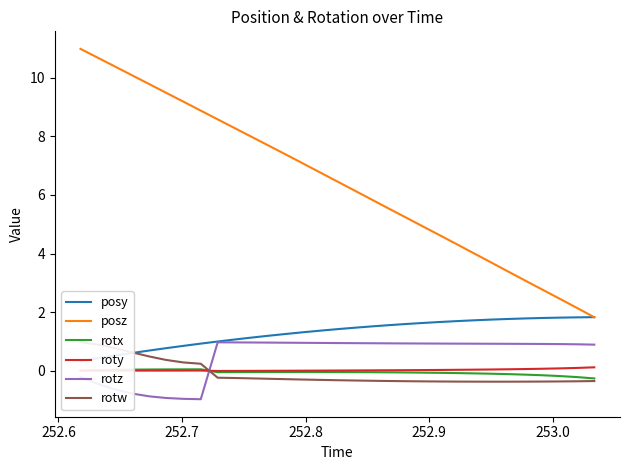

True or false: posz and roty intersect in this chart.

False